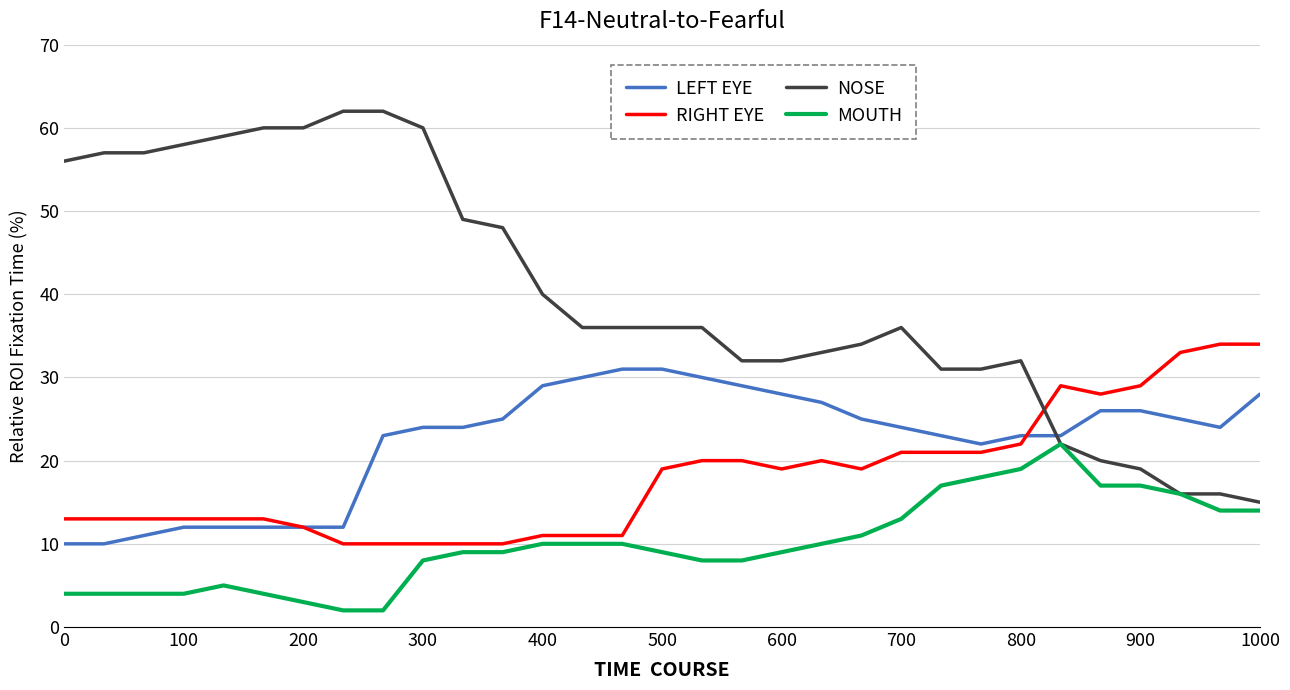

True or false: NOSE and RIGHT EYE intersect in this chart.

True